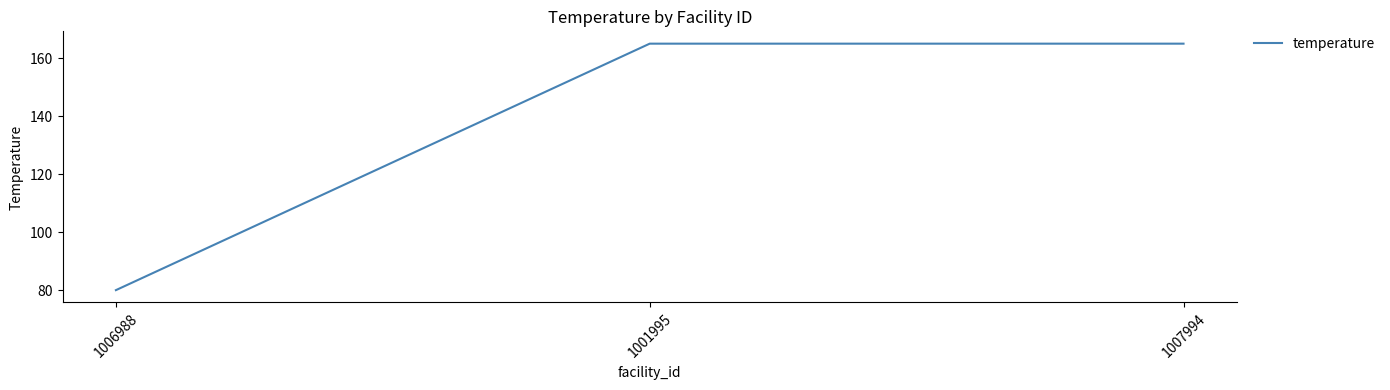

What is the change in value from 1006988 to 1007994?

+85